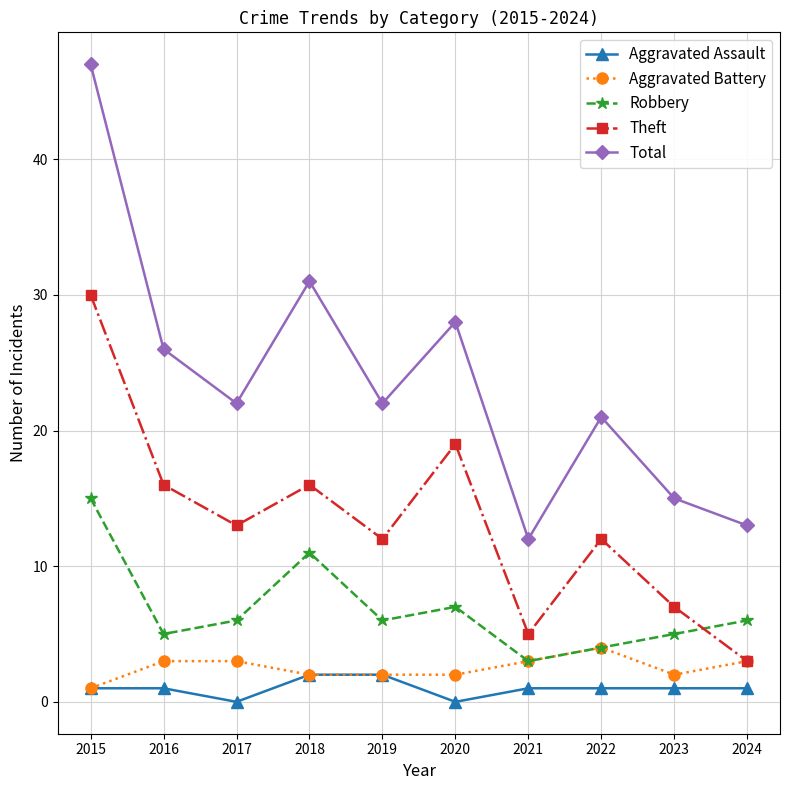

What is the sum of all Theft values?

133